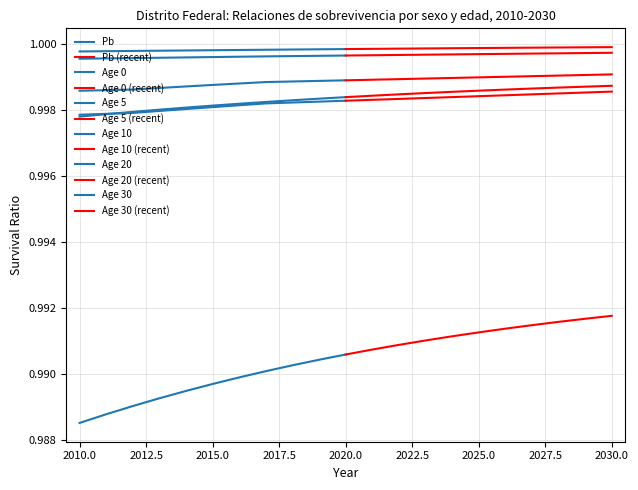

True or false: Age 30 and Age 20 cross at least once.

False